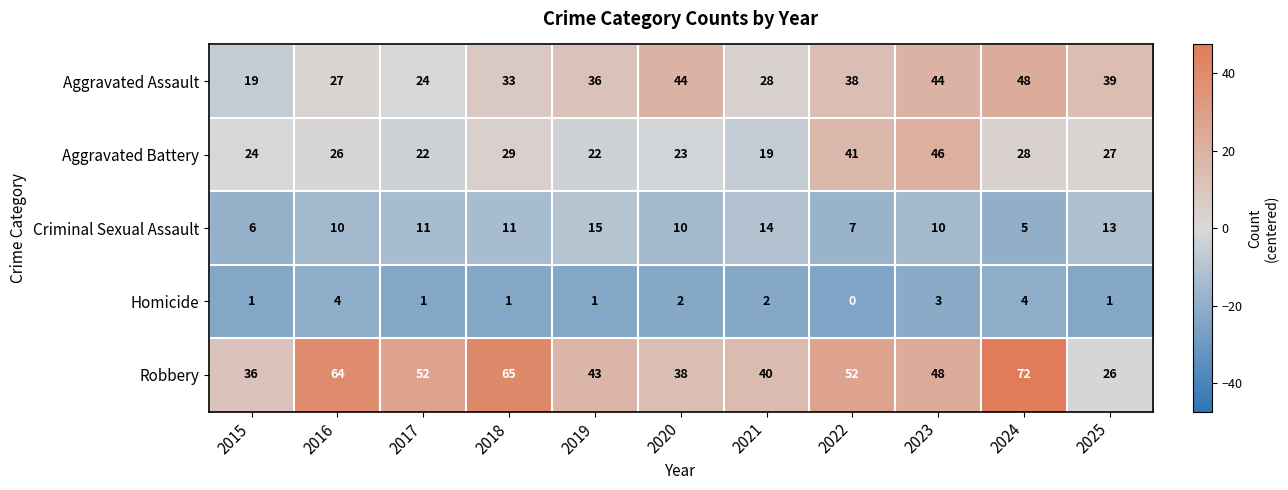

At which category is the sum across all series the highest?

2024